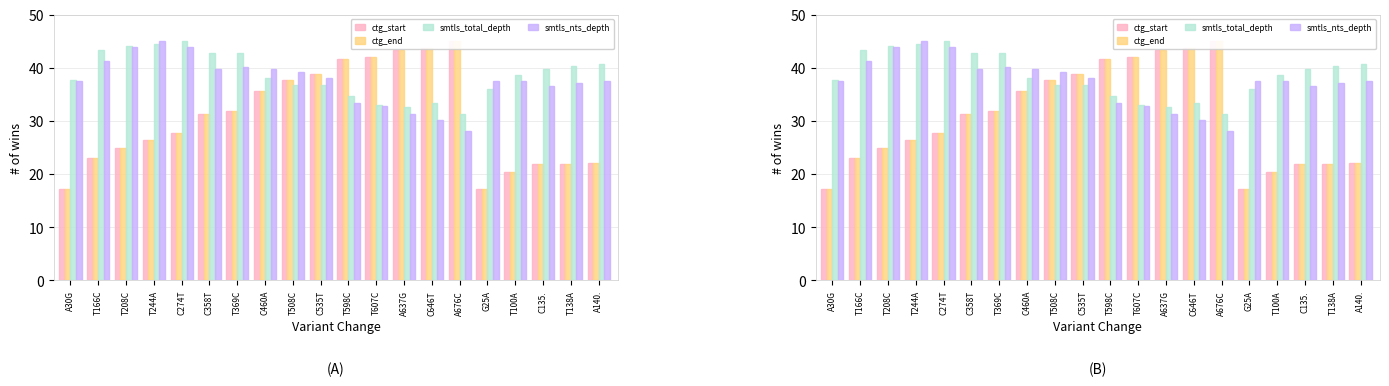

What is the value of the smtls_nts_depth bar at the 11th from the left?

33.4